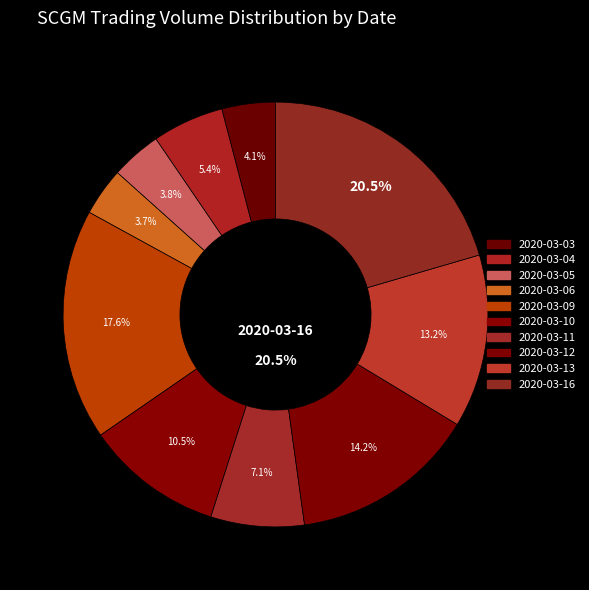

Combined, what portion of the pie is 2020-03-13 and 2020-03-11?

20.3%